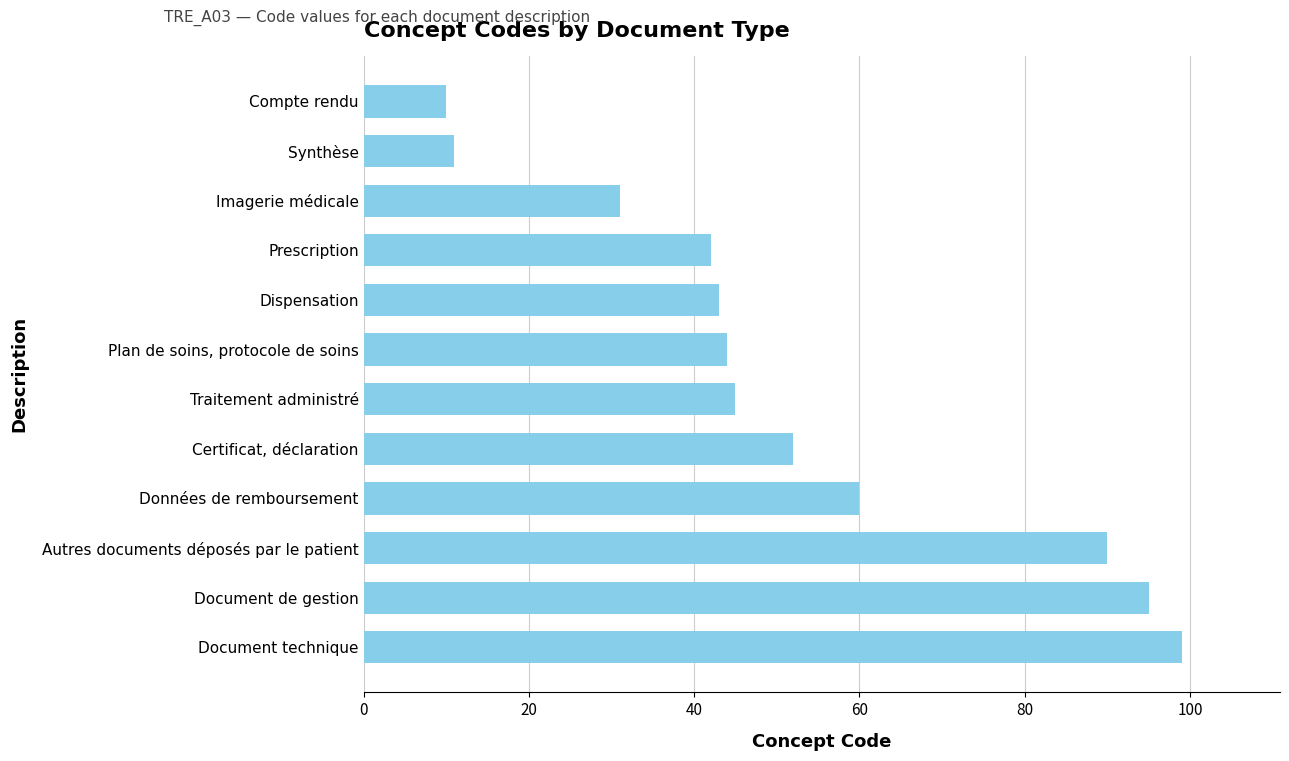

List the labels in order of value, largest first.

Document technique, Document de gestion, Autres documents déposés par le patient, Données de remboursement, Certificat, déclaration, Traitement administré, Plan de soins, protocole de soins, Dispensation, Prescription, Imagerie médicale, Synthèse, Compte rendu